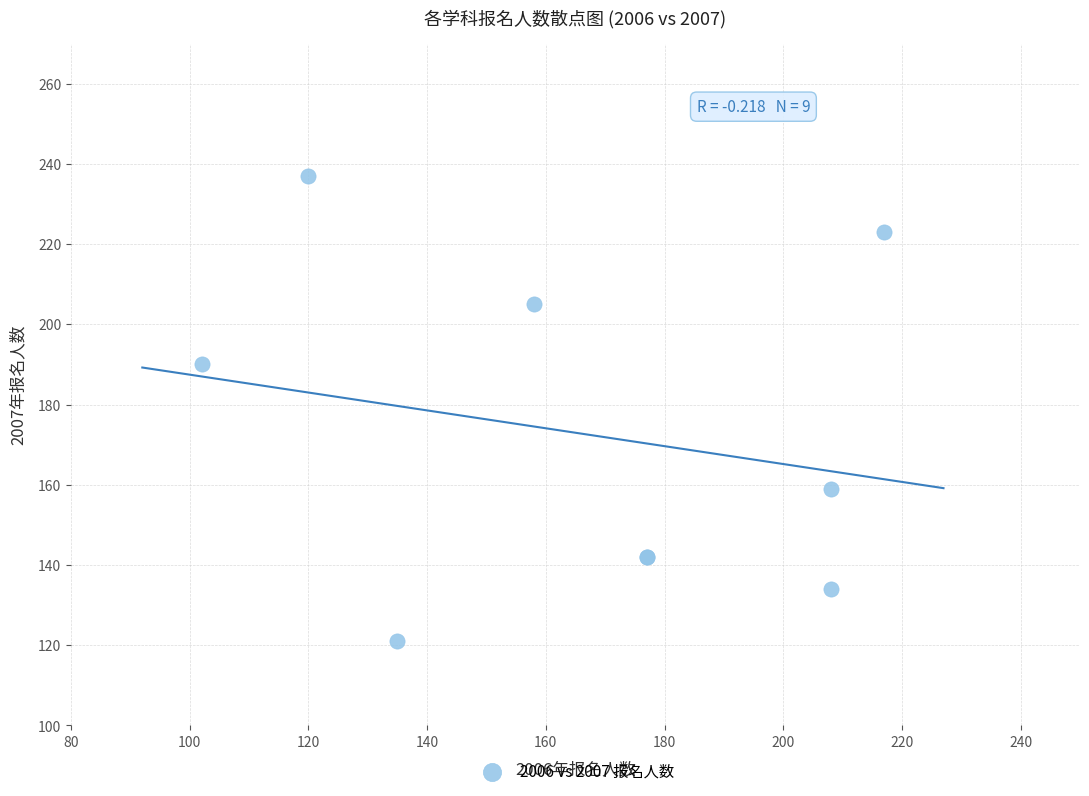

What Y value in the scatter plot is closest to 179?

190